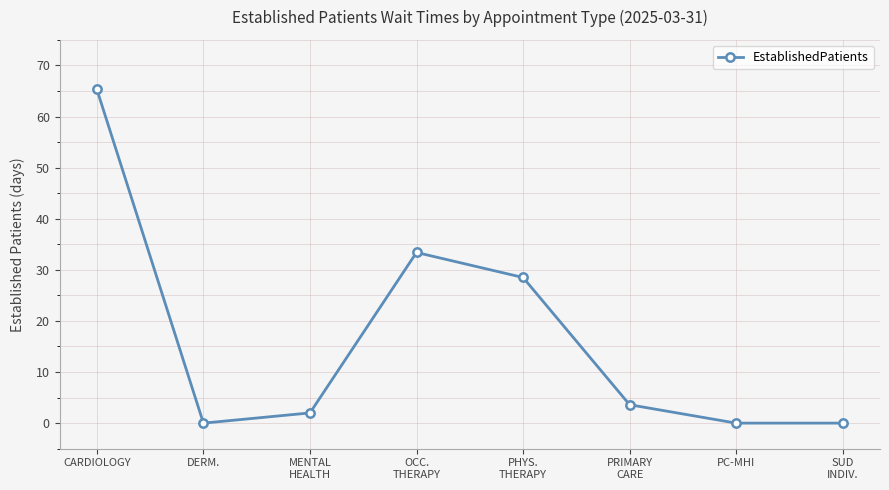

What is the maximum value shown in the chart?

65.3